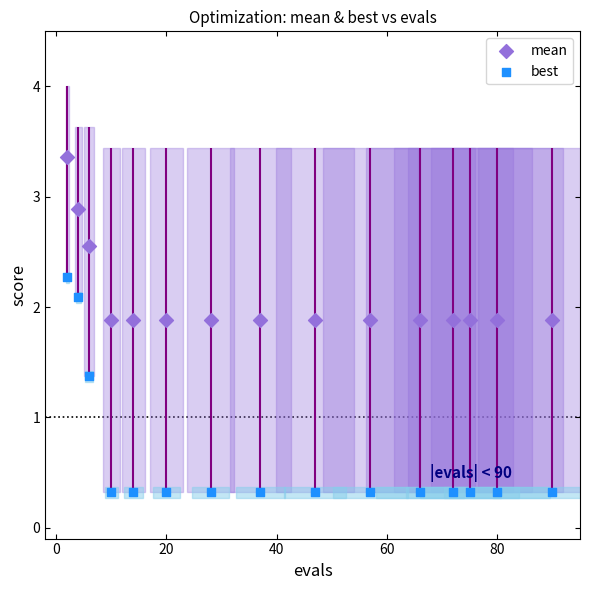

Across all series, what Y value is closest to 1?

1.4